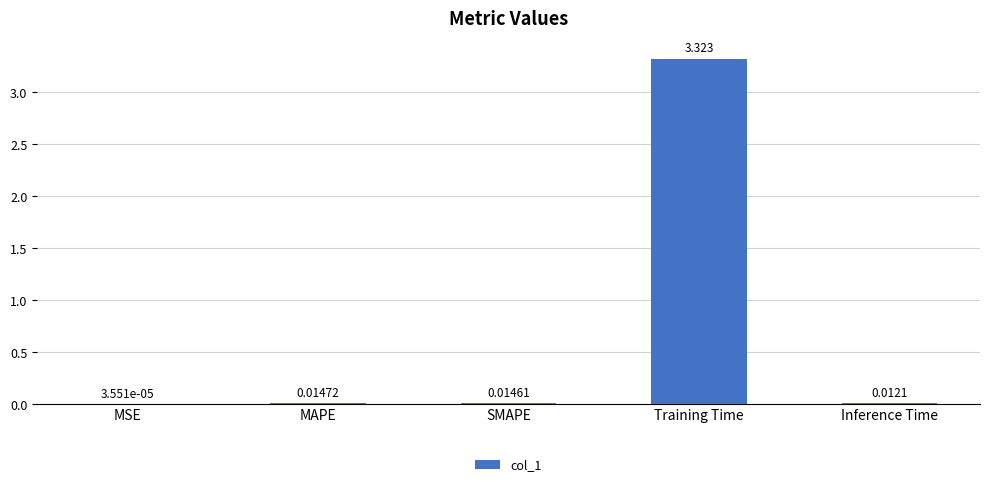

Which has a higher value, SMAPE or Training Time?

Training Time